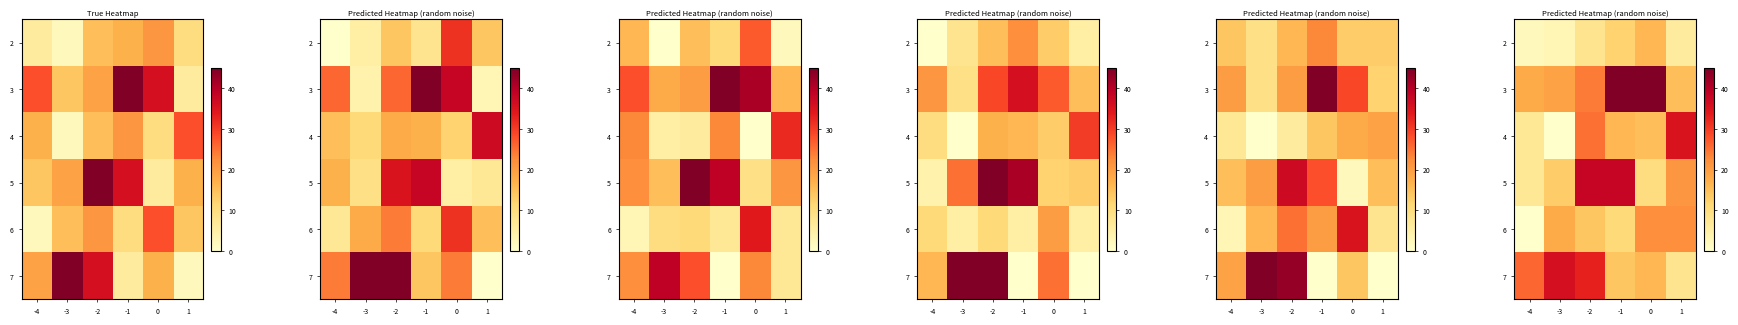

What is the sum of all row_3 values?

127